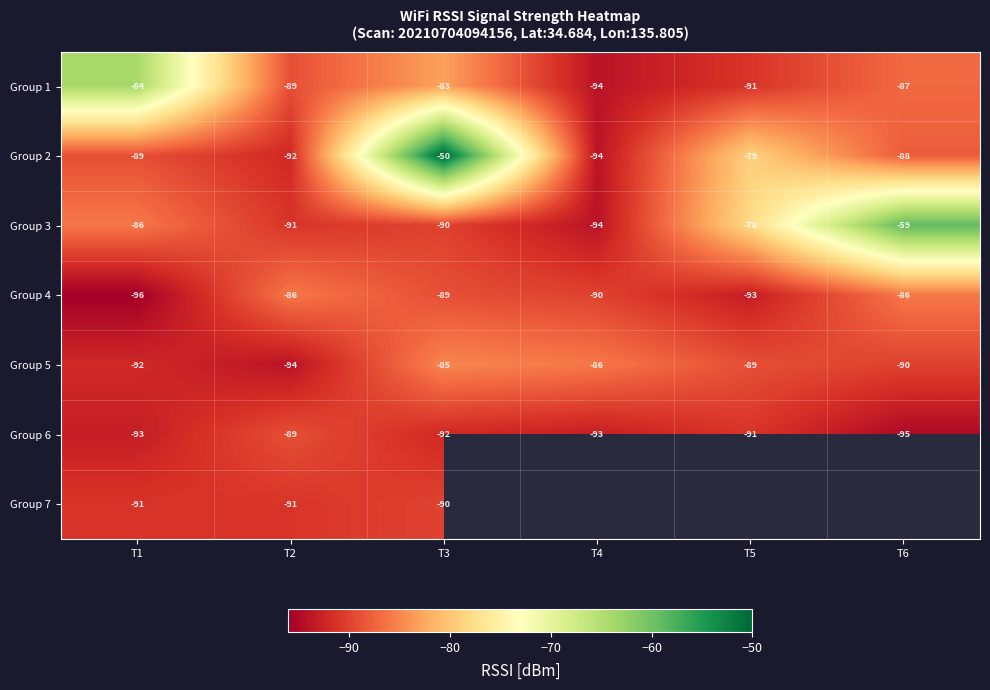

Where is Group 5 nearest to the value -89?

T5